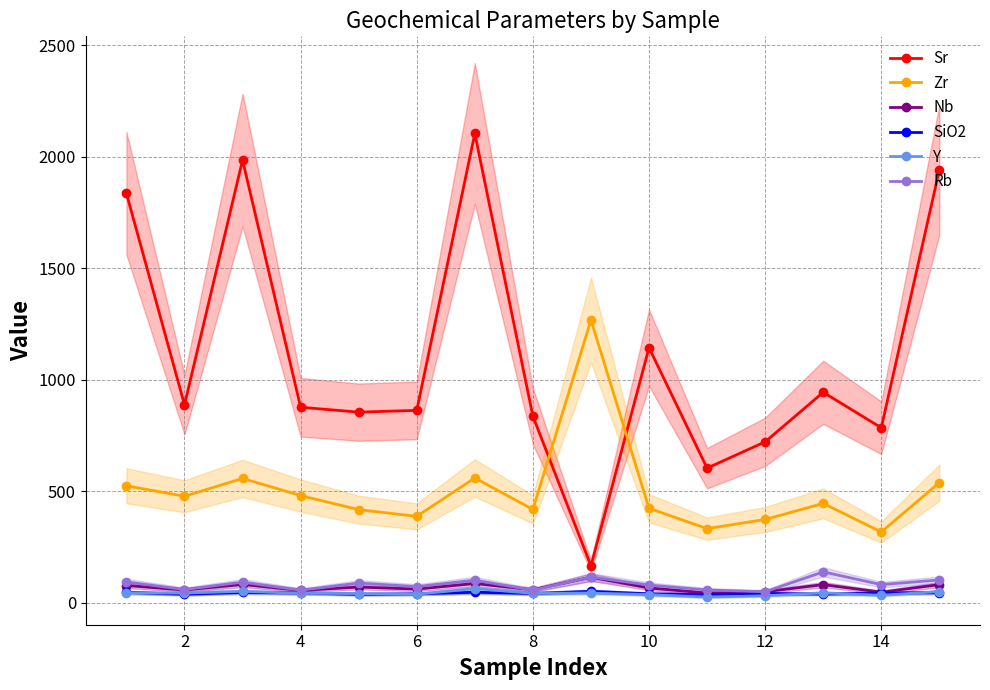

How many interior local peaks does the Sr series have?

4